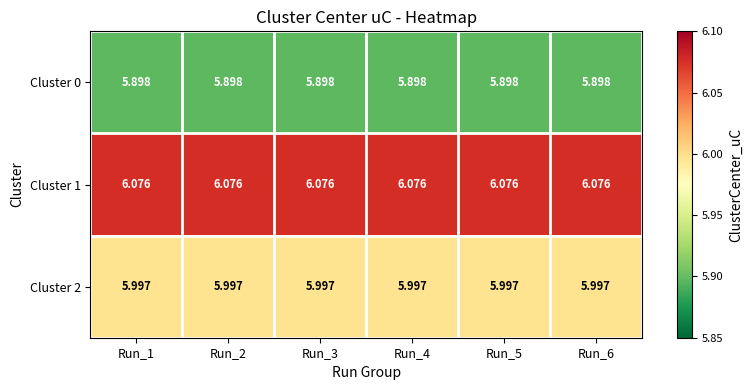

Is the value of Cluster 1 at Run_5 greater than the value of Cluster 0 at Run_6?

Yes